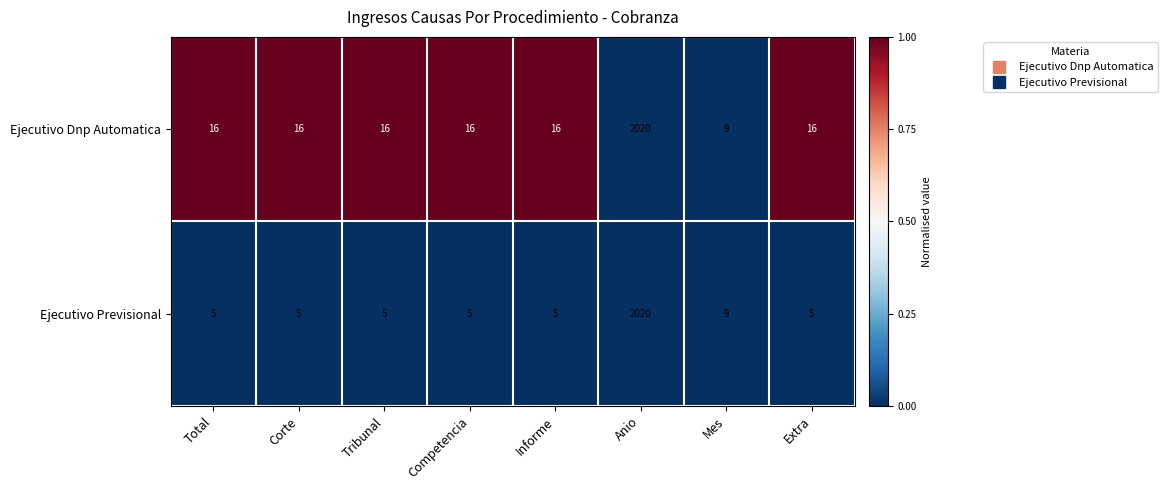

Reading right to left, list all the values displayed in this chart.

Ejecutivo Dnp Automatica: Extra=16	Mes=9	Anio=2020	Informe=16	Competencia=16	Tribunal=16	Corte=16	Total=16
Ejecutivo Previsional: Extra=5	Mes=9	Anio=2020	Informe=5	Competencia=5	Tribunal=5	Corte=5	Total=5